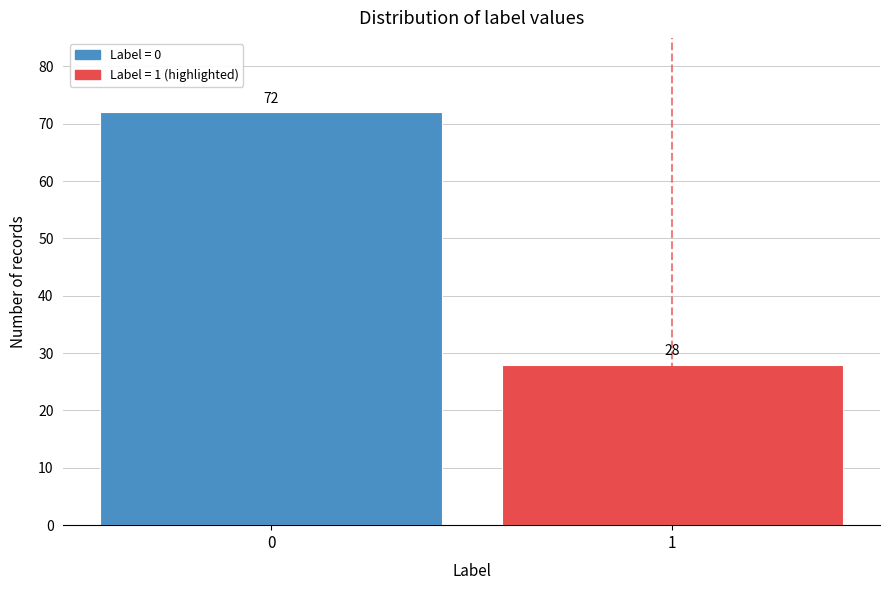

Reading left to right, what are all the values shown in this chart?

0=72	1=28